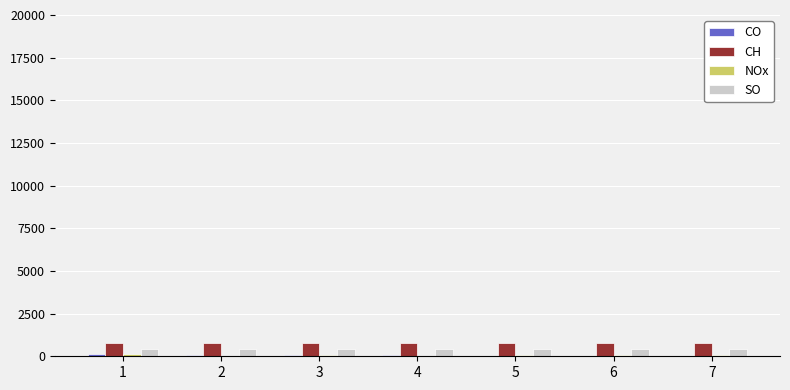

What is the sum of all SO values?

2800